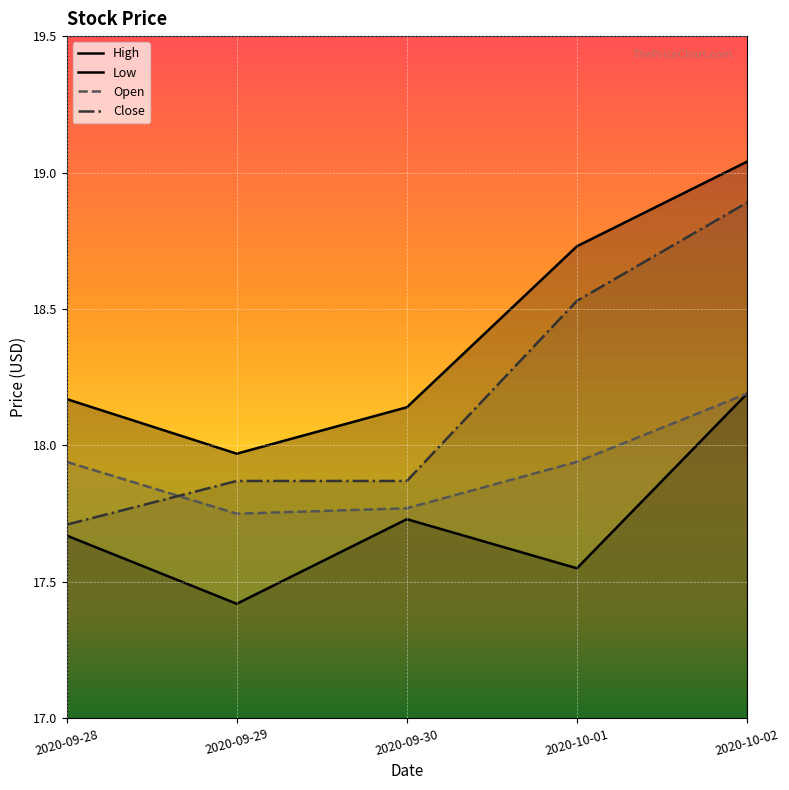

Which label corresponds to the largest value in the chart?

2020-10-02